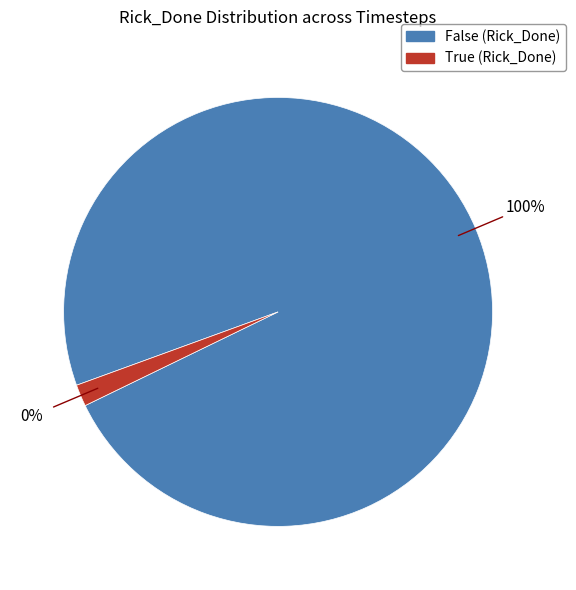

Which slice is the largest?

False